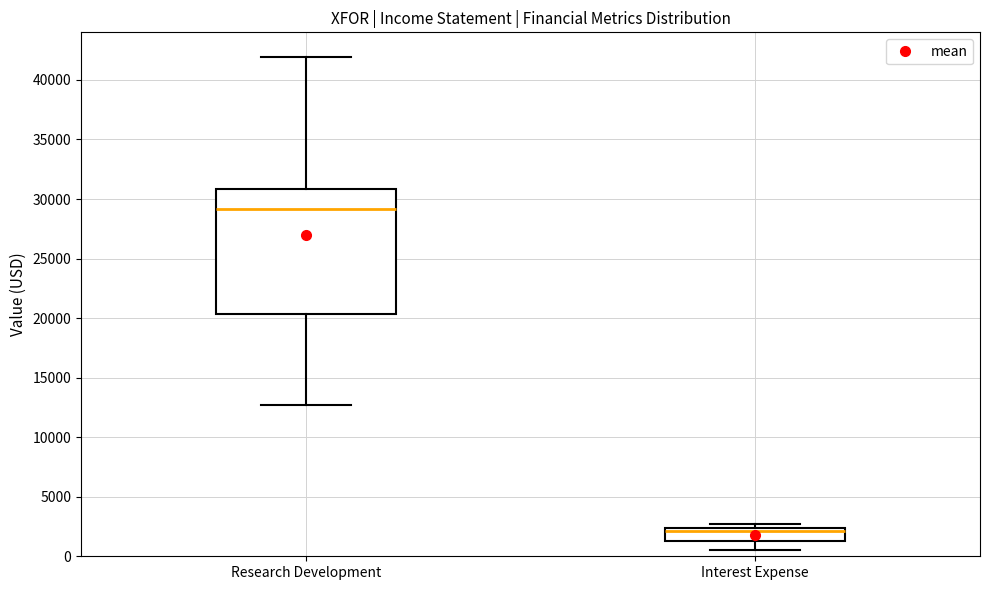

Where is the lower edge of the box for Interest Expense on the y-axis? The values are not printed on the chart, so give them approximately, as read against the axis.

1500